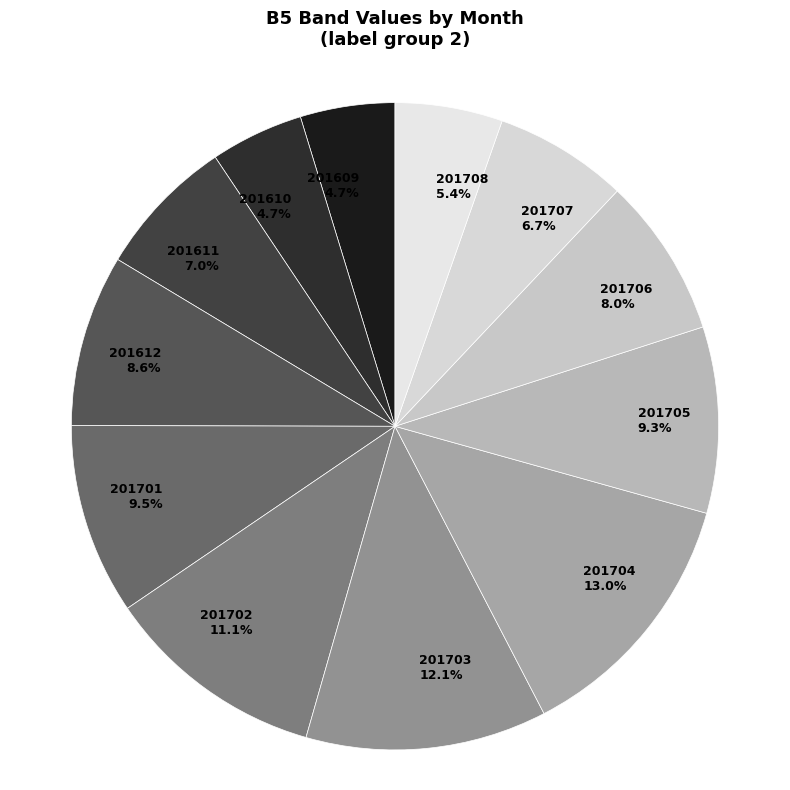

The 201707 slice represents 15% of the pie. True or false?

False